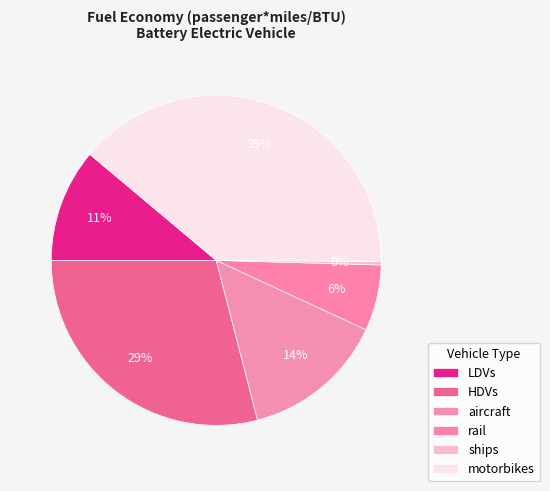

Rank the categories by value from lowest to highest.

ships, rail, LDVs, aircraft, HDVs, motorbikes